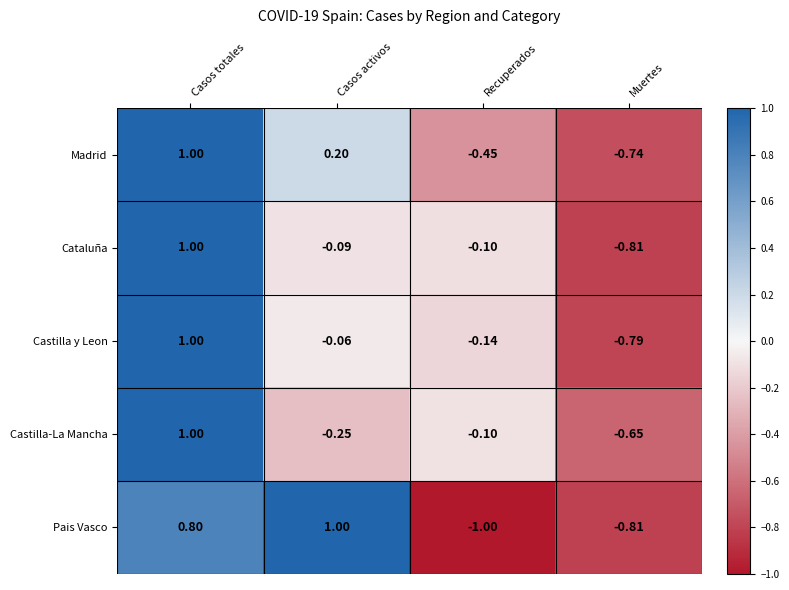

What is the minimum value shown in the chart?

-1.0